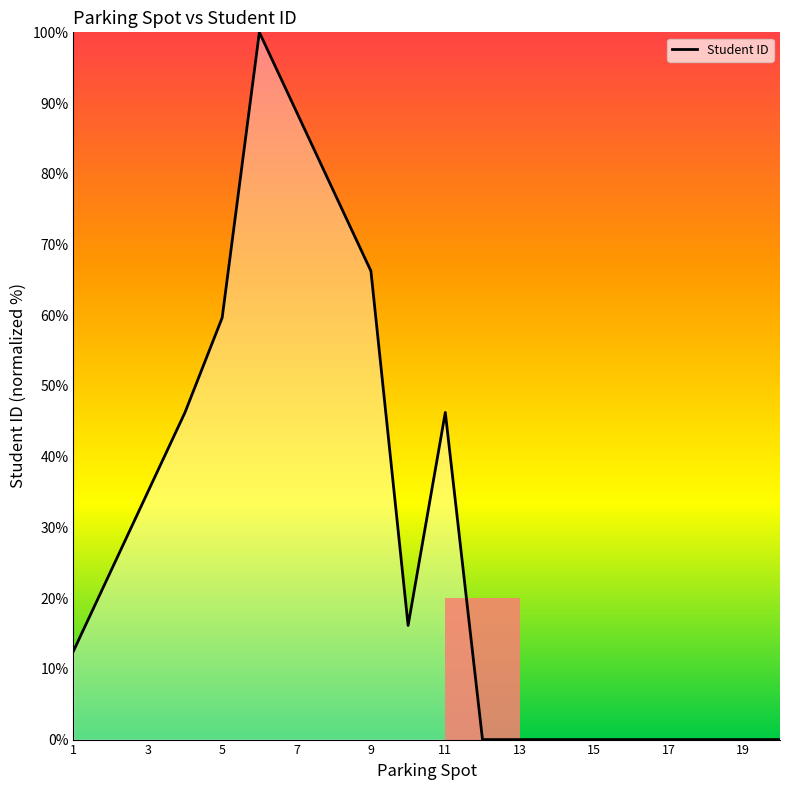

What is the difference between the maximum and minimum values?

100.0